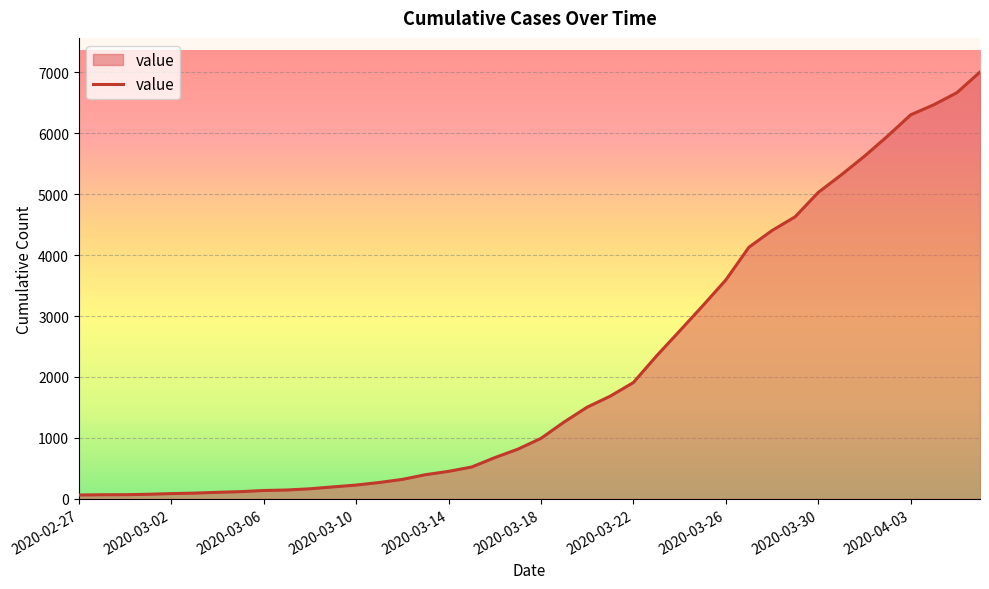

What is the difference between the maximum and minimum values?

6939